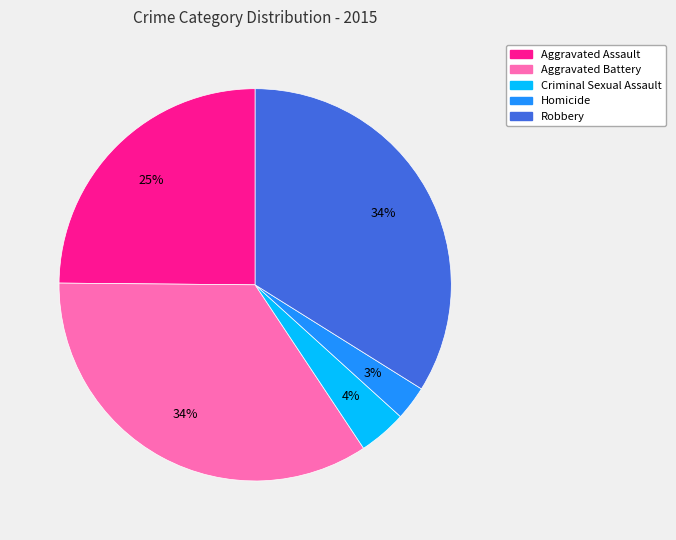

How many slices are in this pie chart?

5